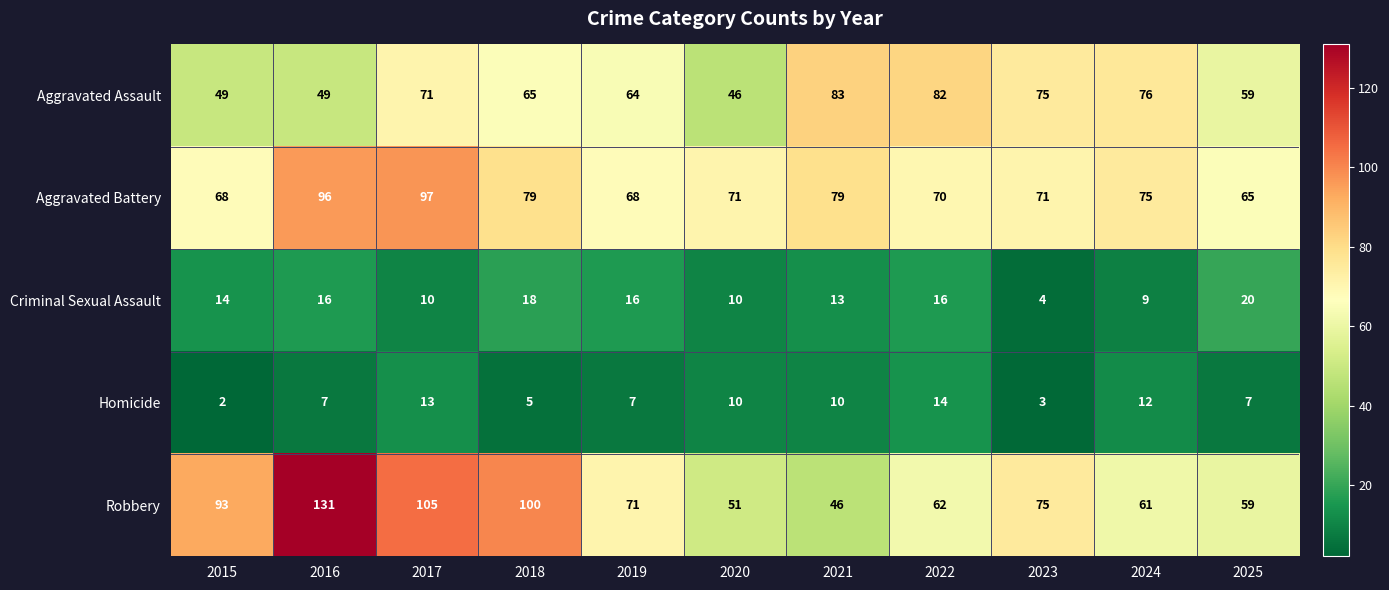

What is the sum of the Aggravated Assault values at 2024 and 2018?

141